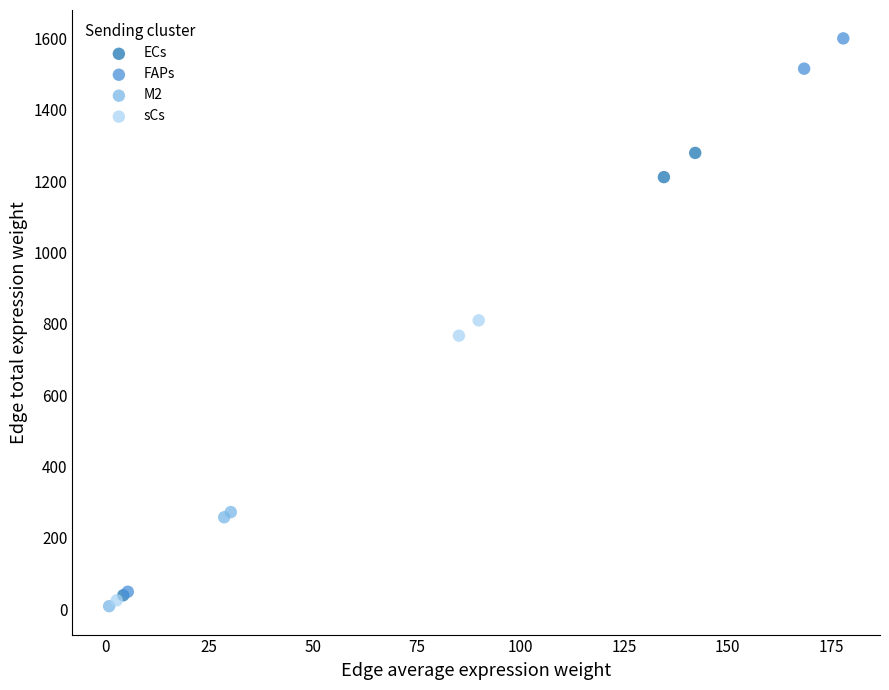

What are all the series names shown in the legend?

ECs, FAPs, M2, sCs